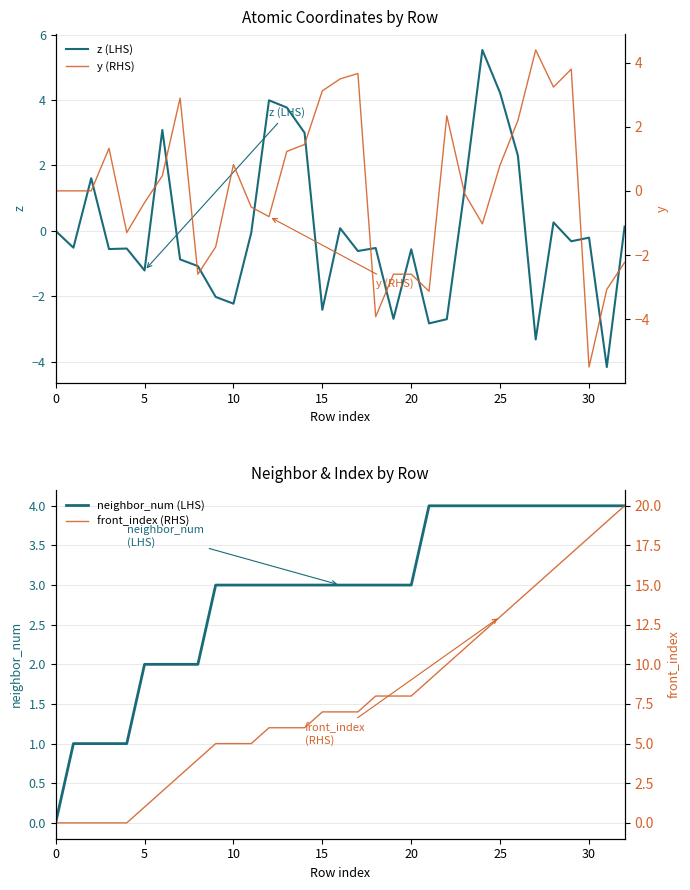

Rank the series by their maximum value, from lowest to highest.

neighbor_num (LHS), y (RHS), z (LHS), front_index (RHS)